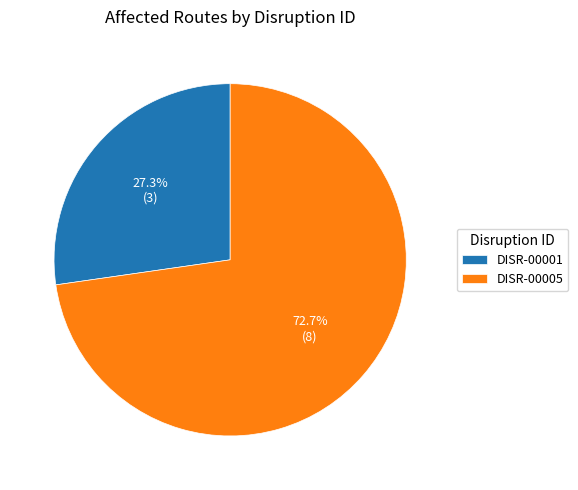

True or false: DISR-00001 accounts for 14% of the total.

False